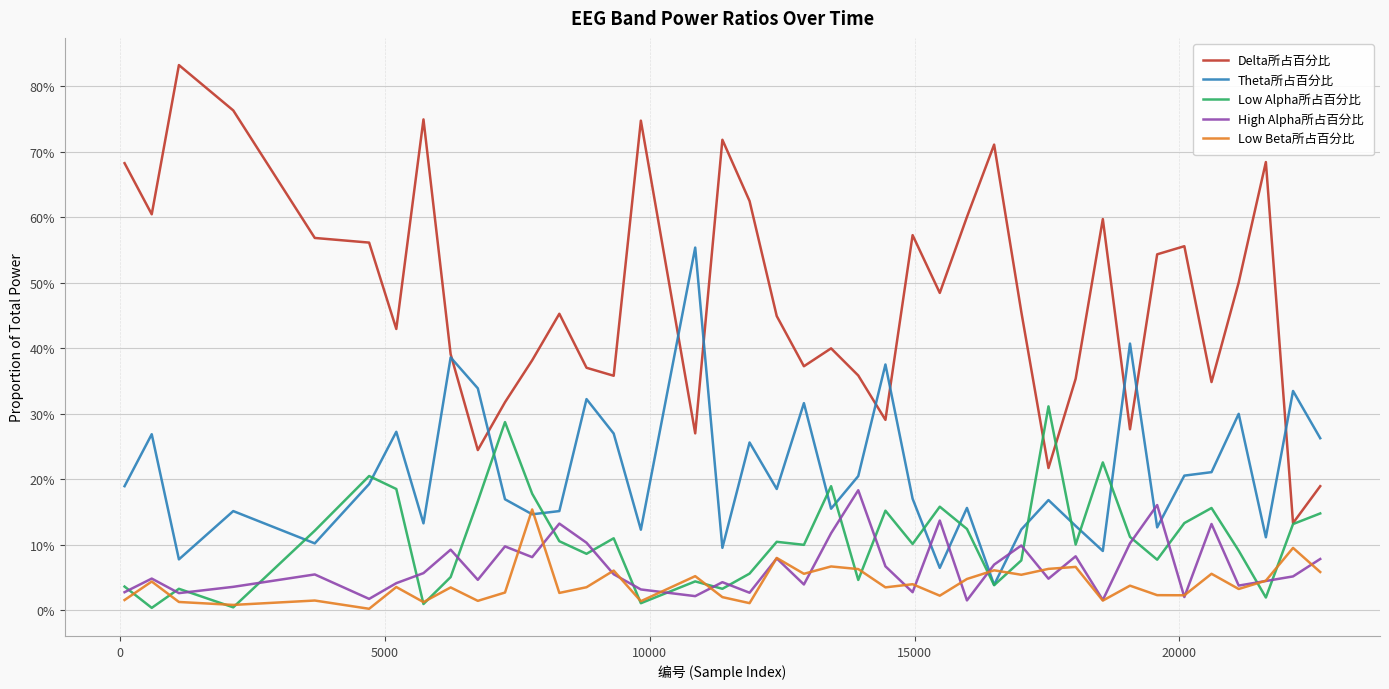

What are all the series names shown in the legend?

Delta所占百分比, Theta所占百分比, Low Alpha所占百分比, High Alpha所占百分比, Low Beta所占百分比